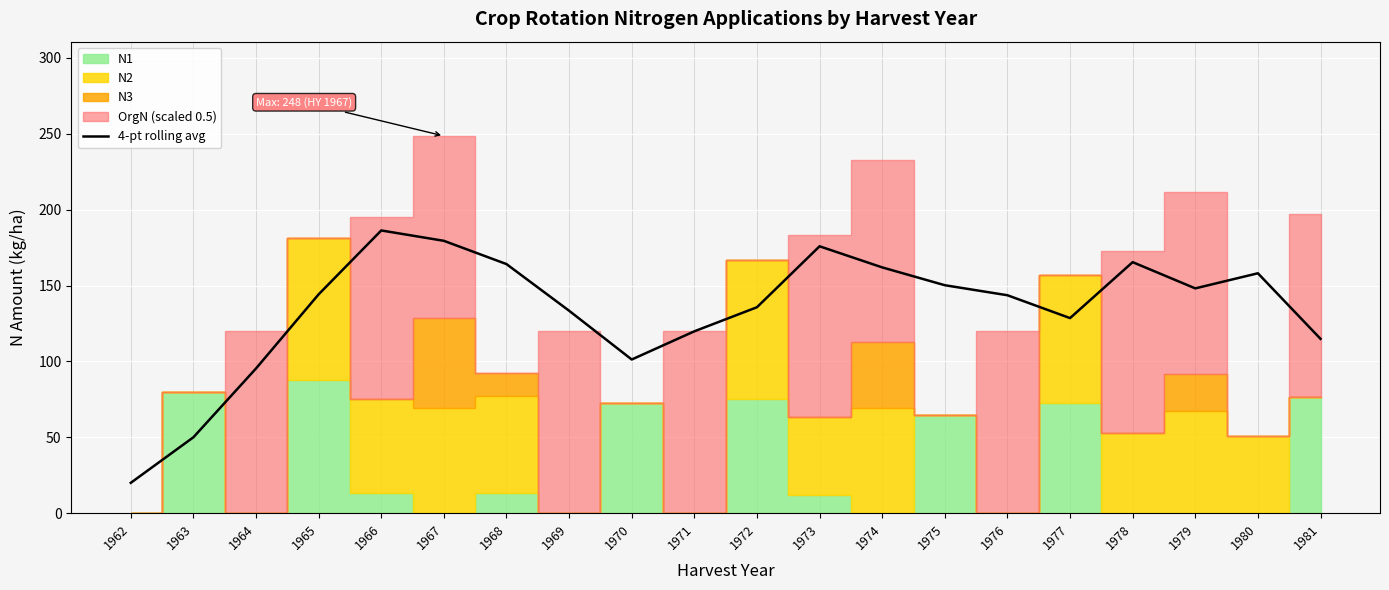

List the labels in order of value, smallest first.

1962, 1963, 1964, 1970, 1981, 1971, 1977, 1969, 1972, 1976, 1965, 1979, 1975, 1980, 1974, 1968, 1978, 1973, 1967, 1966